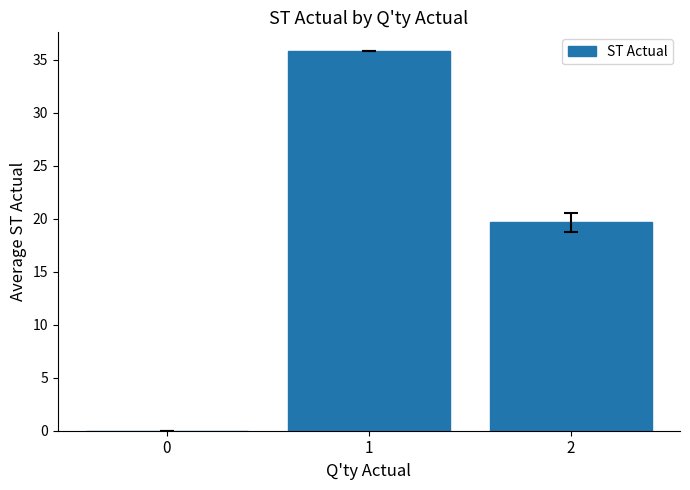

What is the sum of all values?

55.4